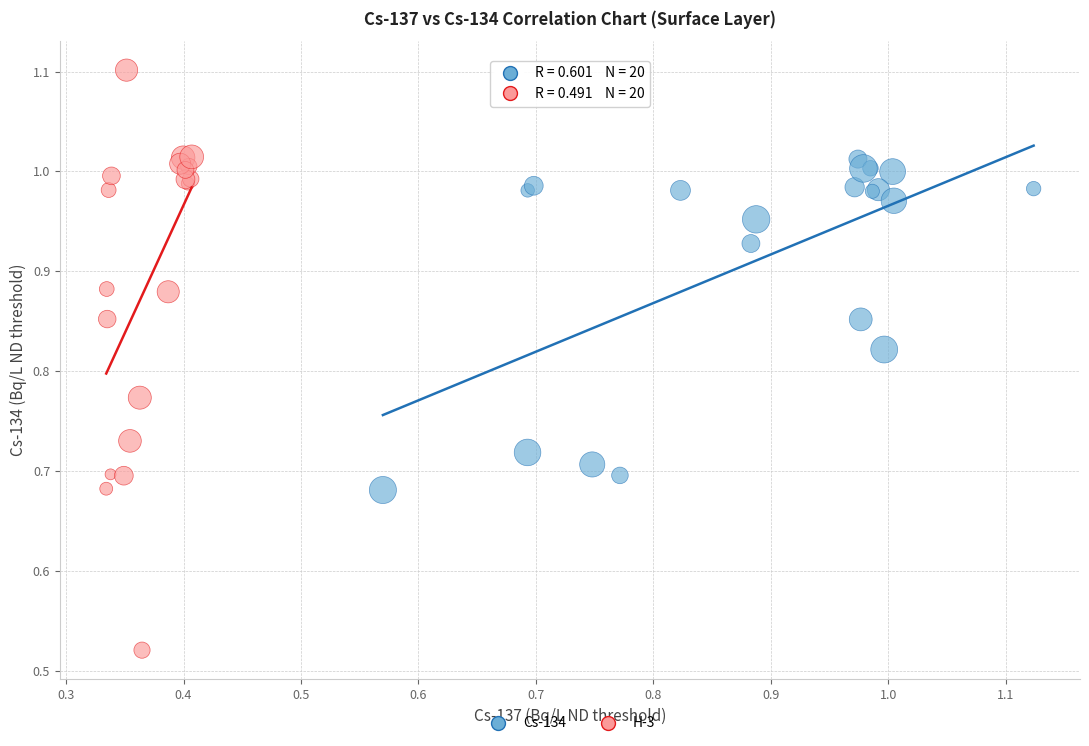

What are all the series names shown in the legend?

Cs-134, H-3